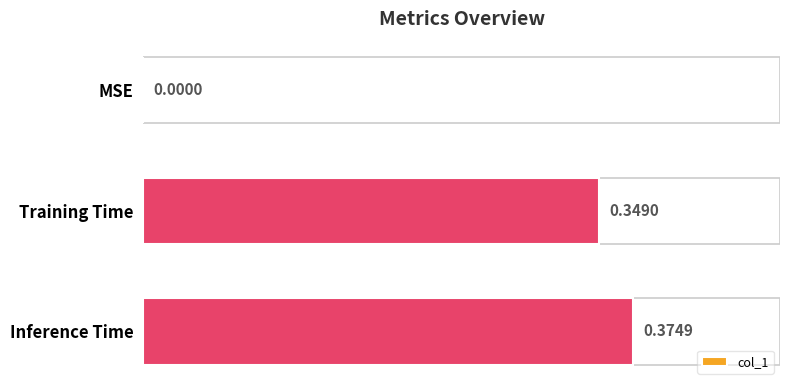

At which category does the chart reach its peak across all series?

Inference Time